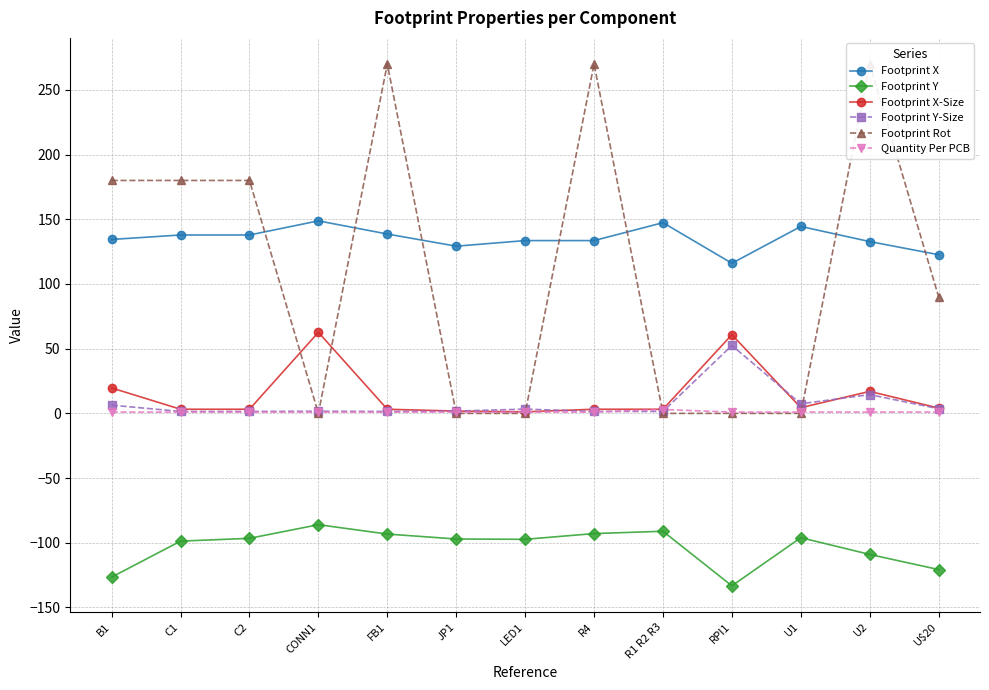

True or false: Footprint Y has a value of -172.6 at C1.

False